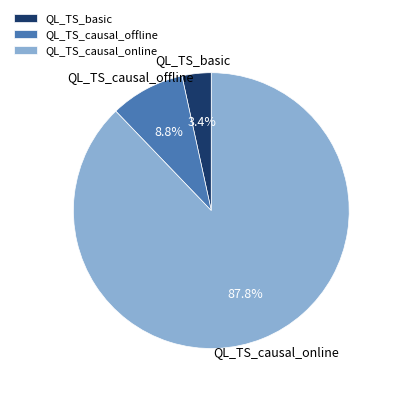

How many slices are in this pie chart?

3